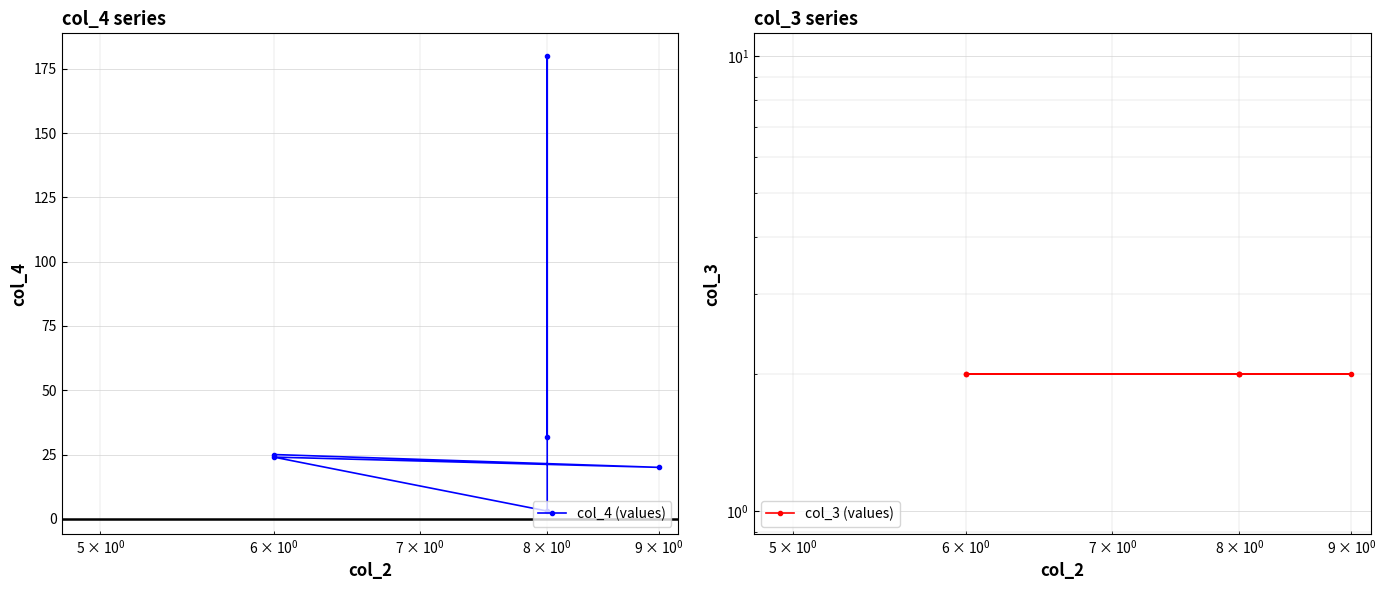

True or false: col_4 (values) and col_3 (values) cross at least once.

False